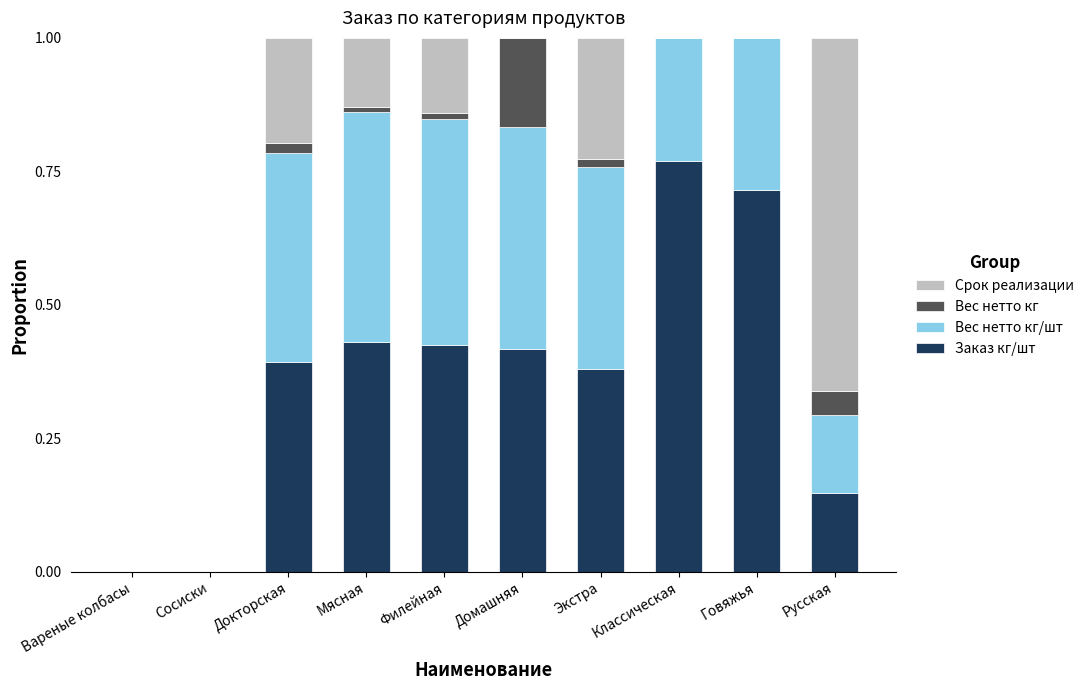

How many distinct data groups are displayed?

4